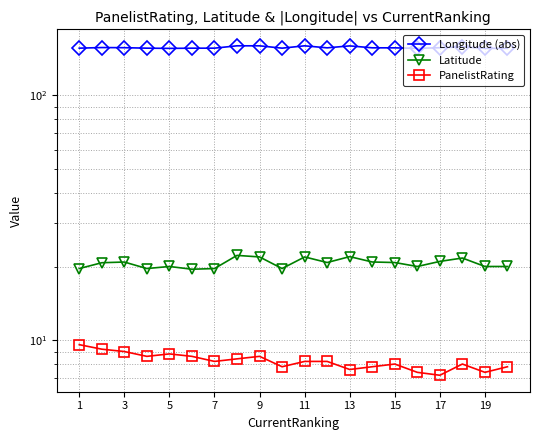

Is the value of Longitude (abs) at 7 greater than the value of PanelistRating at 15?

Yes